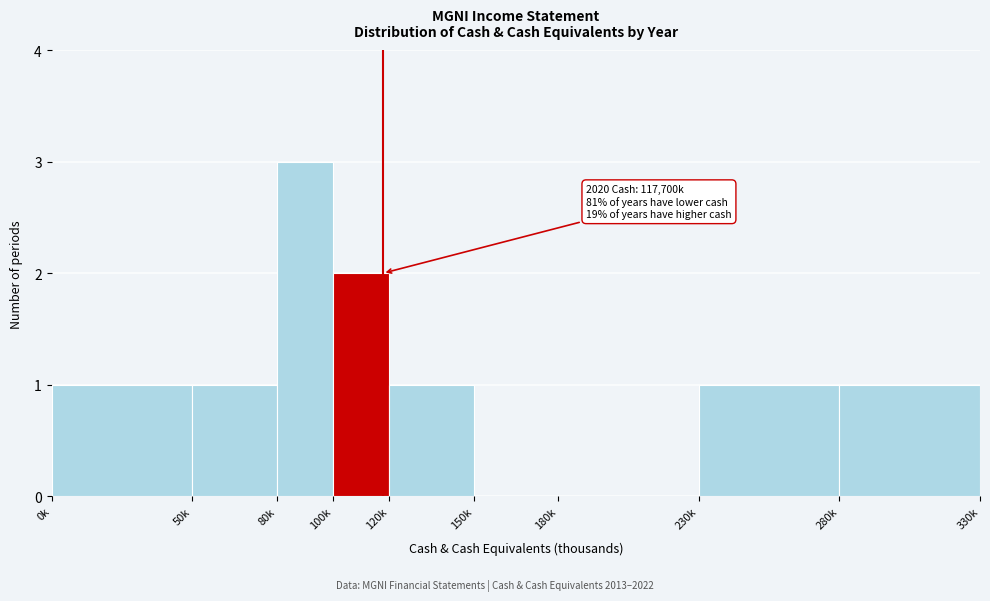

Reading right to left, what are all the values shown in this chart?

280k=1	230k=1	180k=0	150k=0	120k=1	100k=2	80k=3	50k=1	0k=1